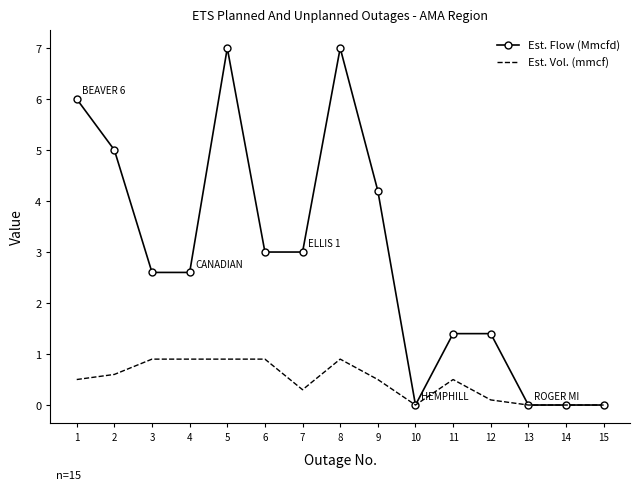

What is the total value across all series at 1?

6.5